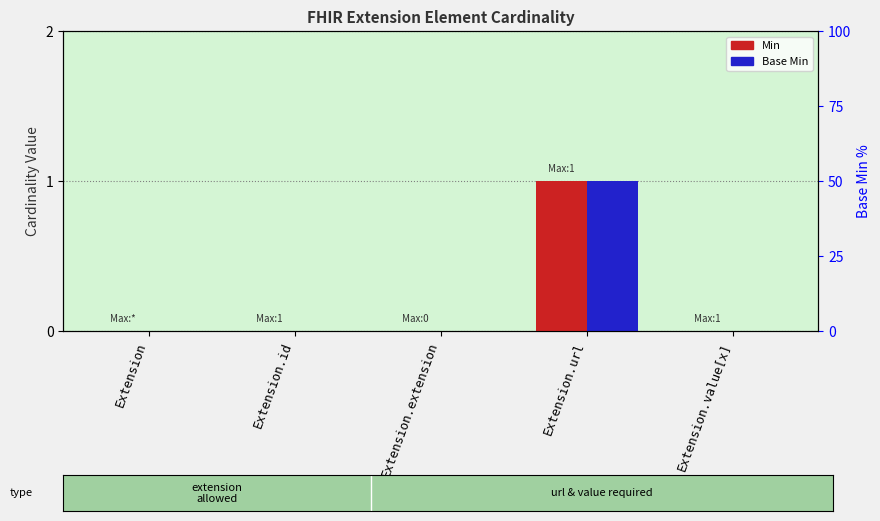

Is the value of Base Min at Extension.extension greater than the value of Min at Extension.id?

No